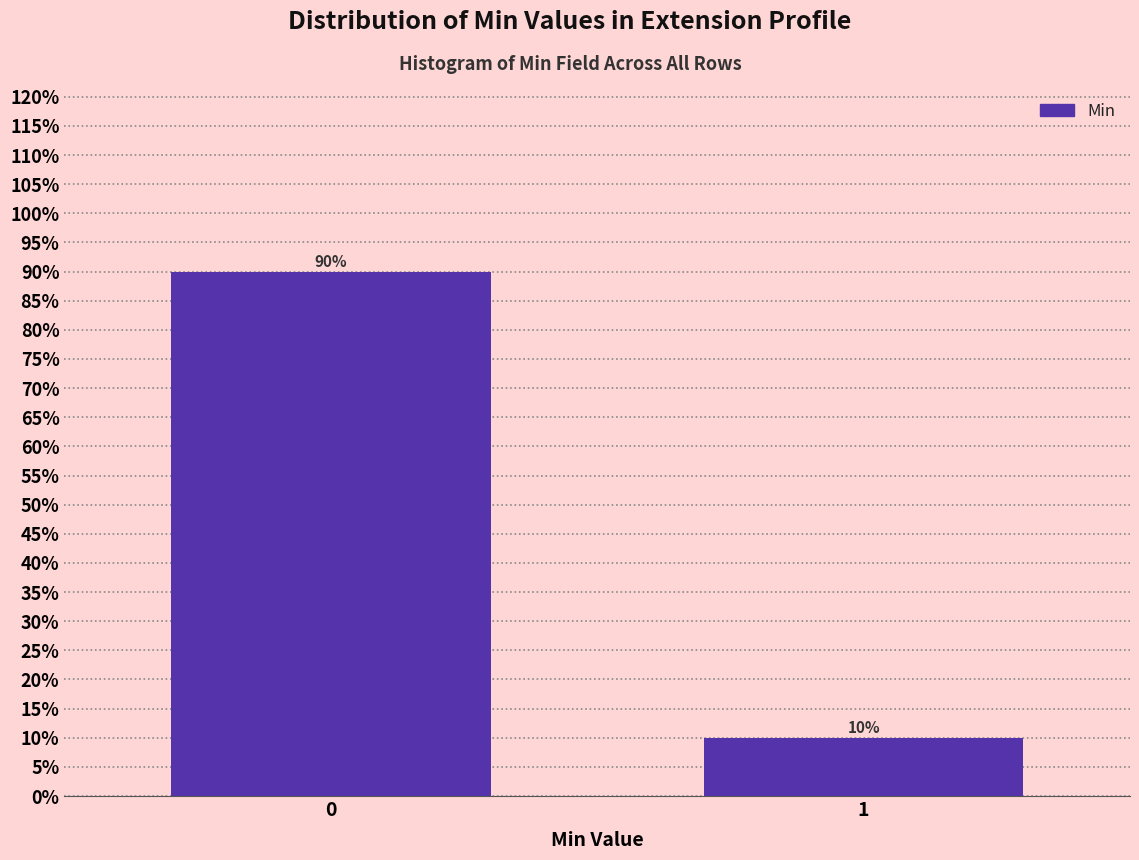

Reading left to right, list all the values displayed in this chart.

0=90	1=10